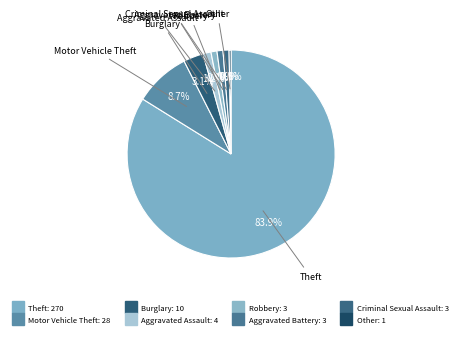

How many slices are in this pie chart?

8